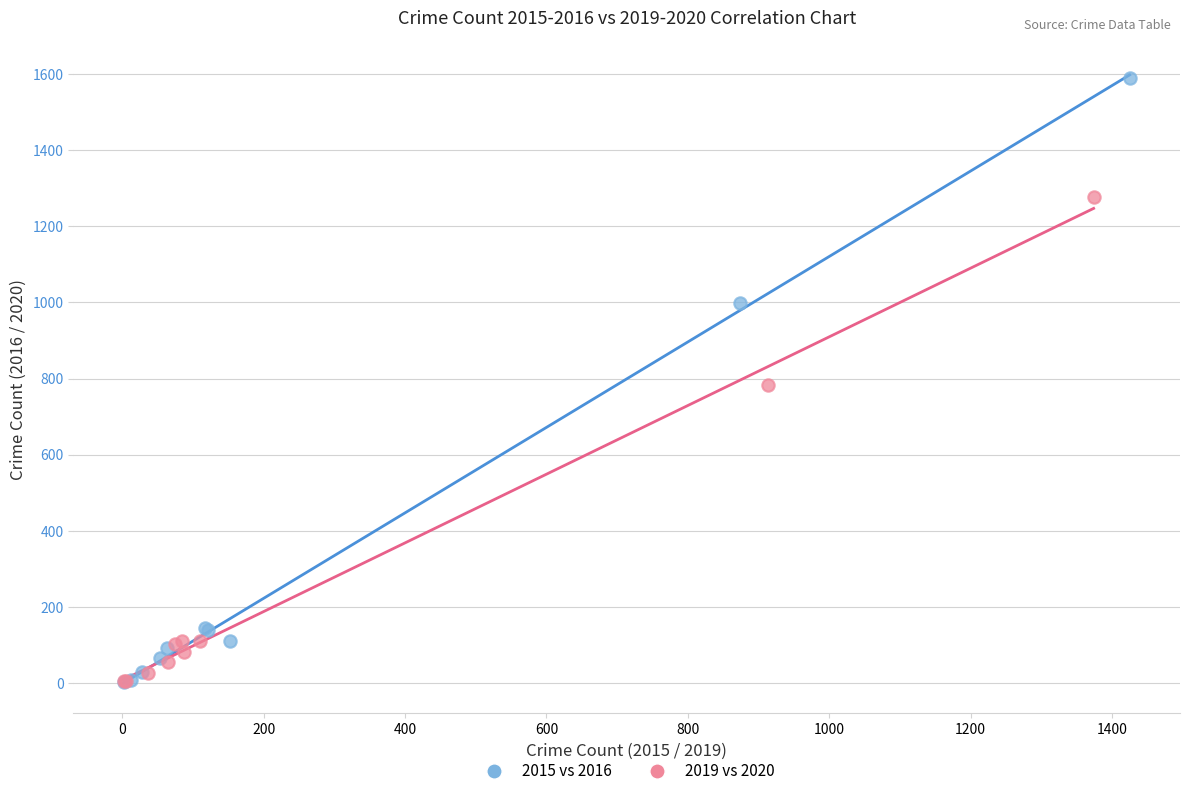

What are all the series names shown in the legend?

2015 vs 2016, 2019 vs 2020